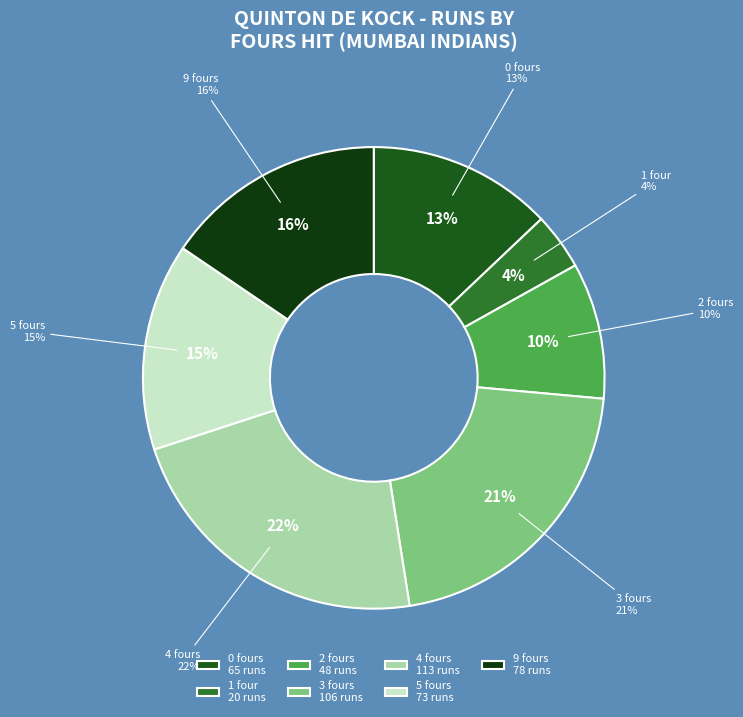

True or false: 26 accounts for 5% of the total.

True